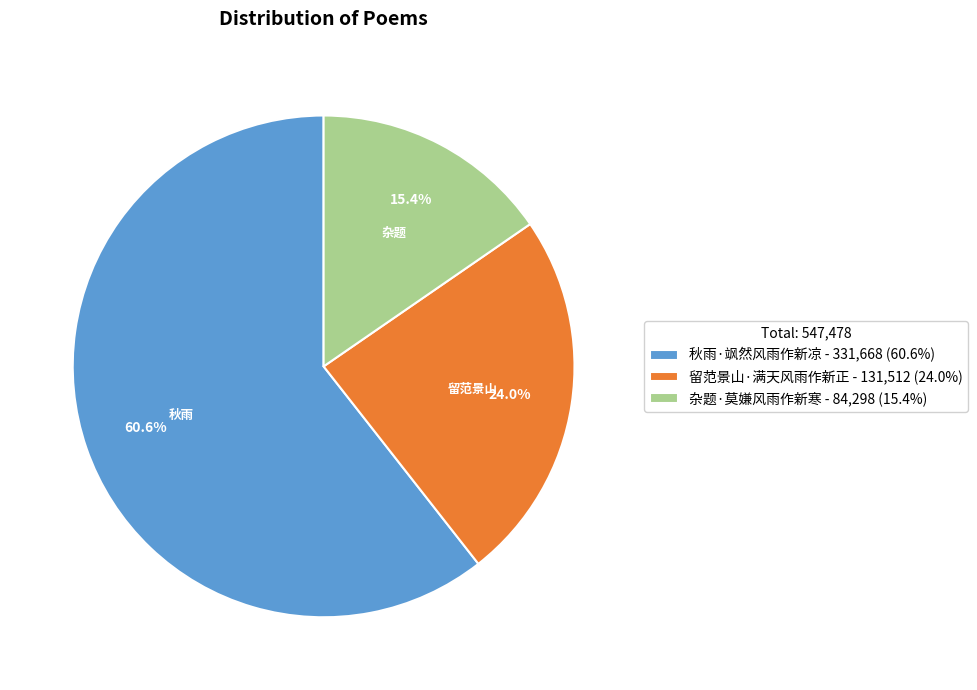

What is the ratio of the value at 杂题·莫嫌风雨作新寒 to the value at 秋雨·飒然风雨作新凉?

0.3